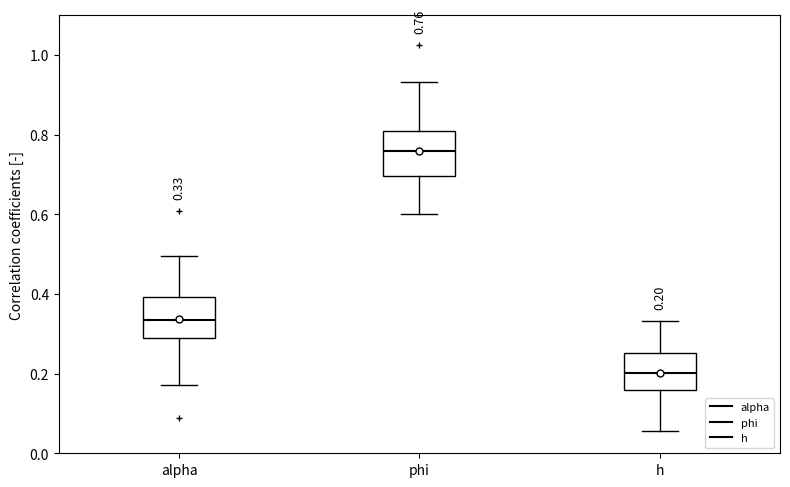

Which box's median line is the lowest?

h